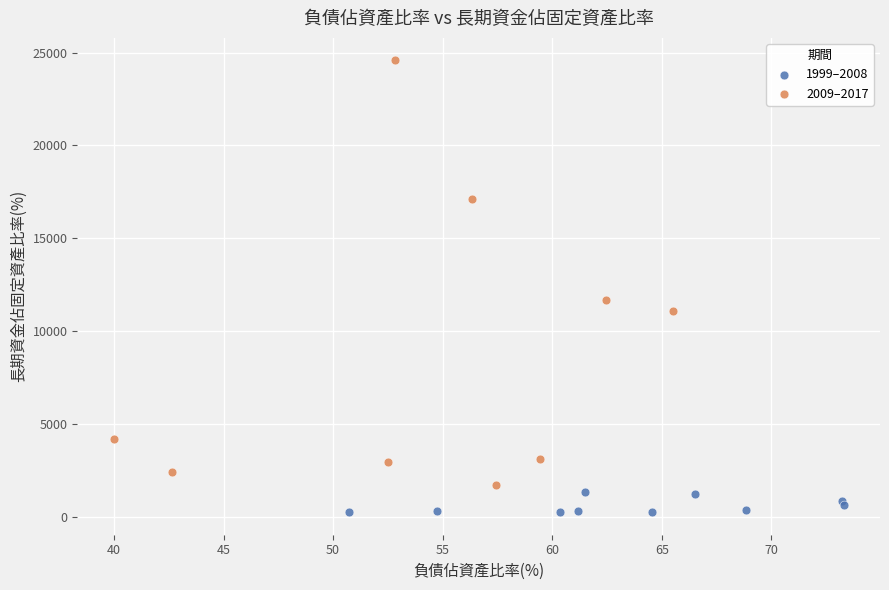

Which series has the widest spread of Y values?

2009–2017